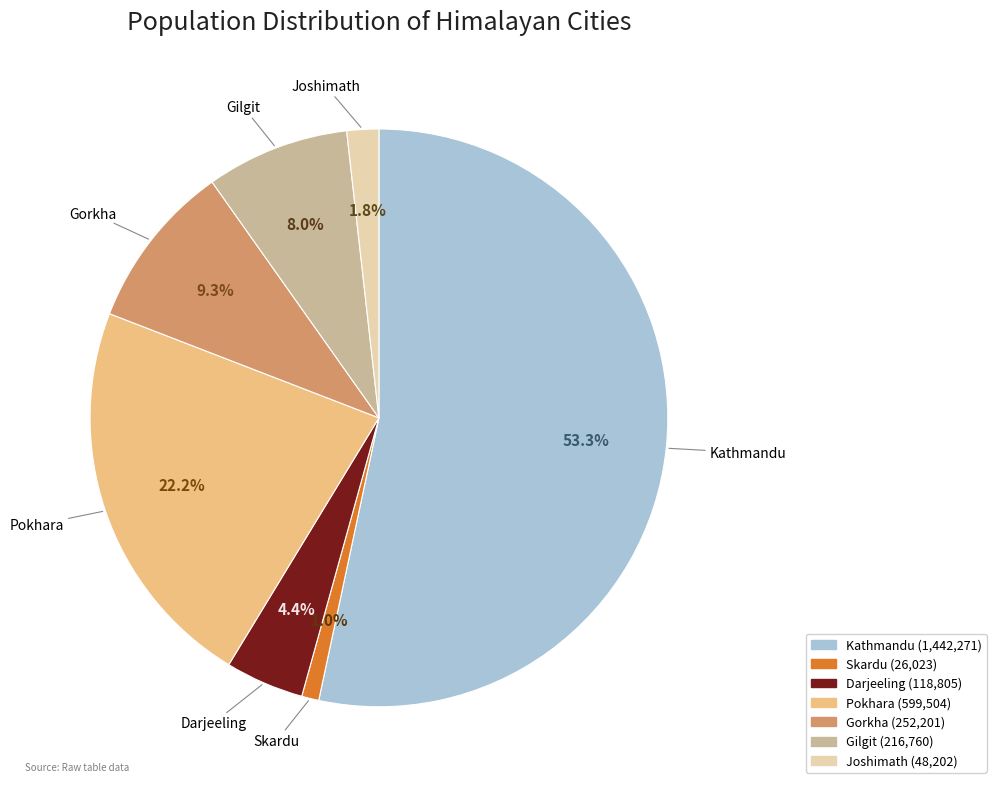

True or false: Darjeeling accounts for 4% of the total.

True